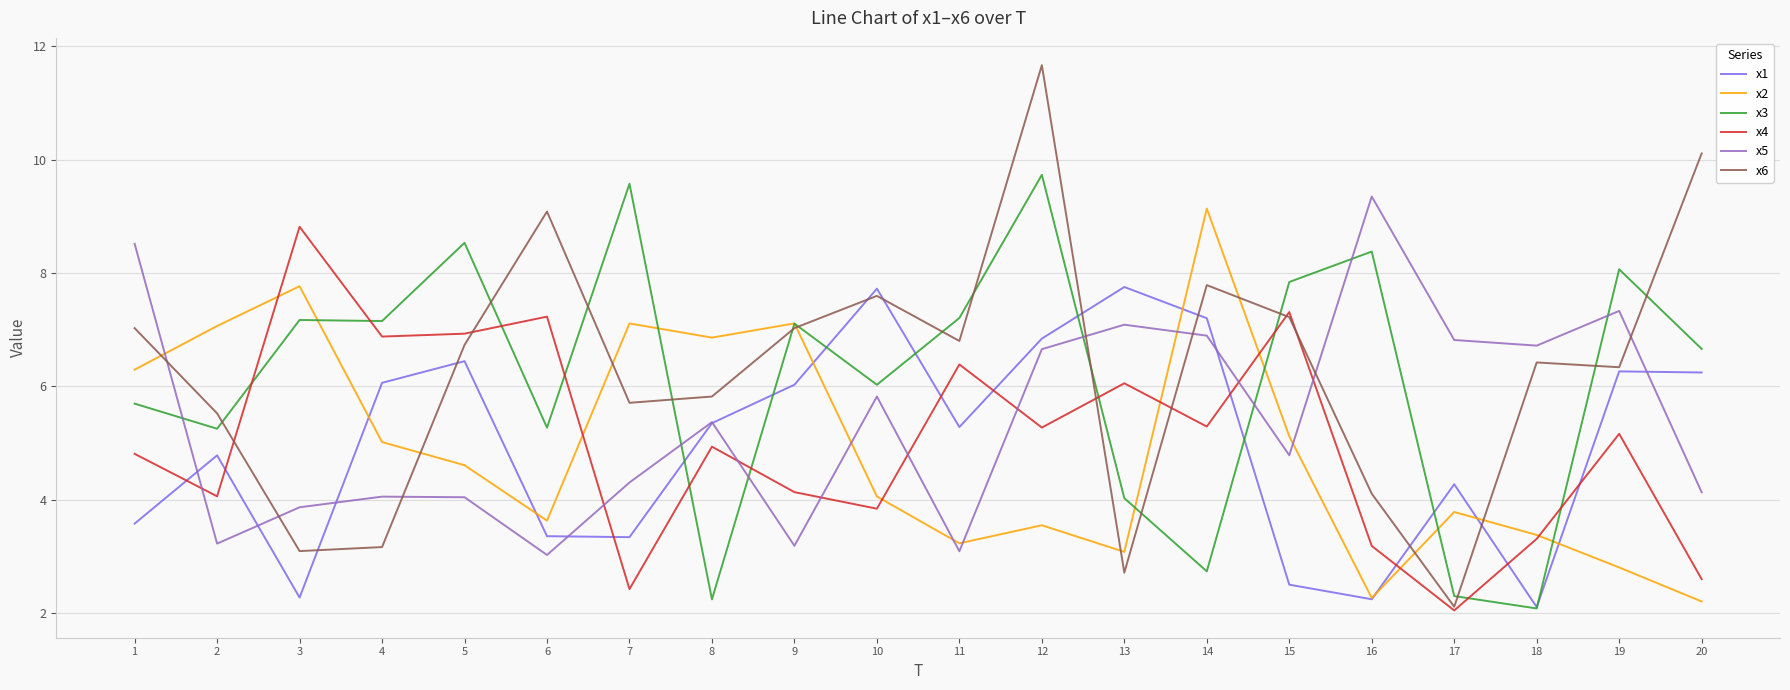

What is the minimum value for x5?

3.0